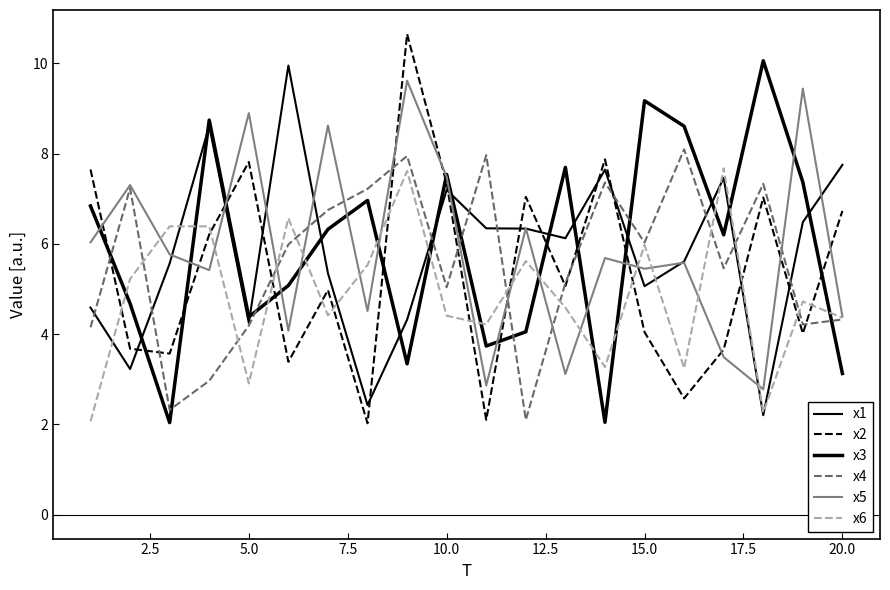

Does the chart display data point markers on the line(s)?

No